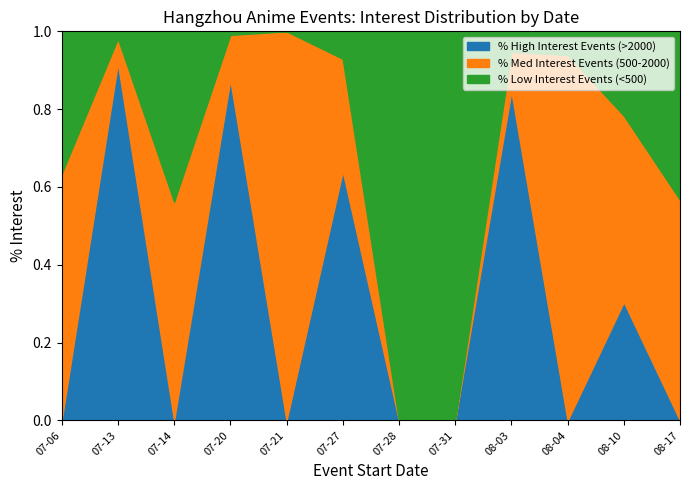

What are all the series names shown in the legend?

% High Interest Events (>2000), % Med Interest Events (500-2000), % Low Interest Events (<500)